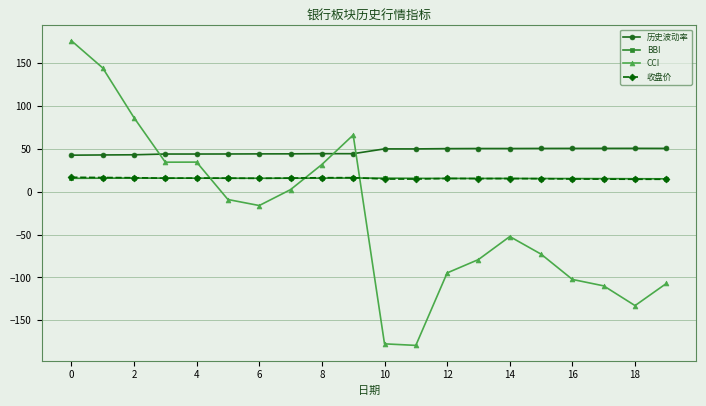

What is the average value of the 历史波动率 series?

46.9